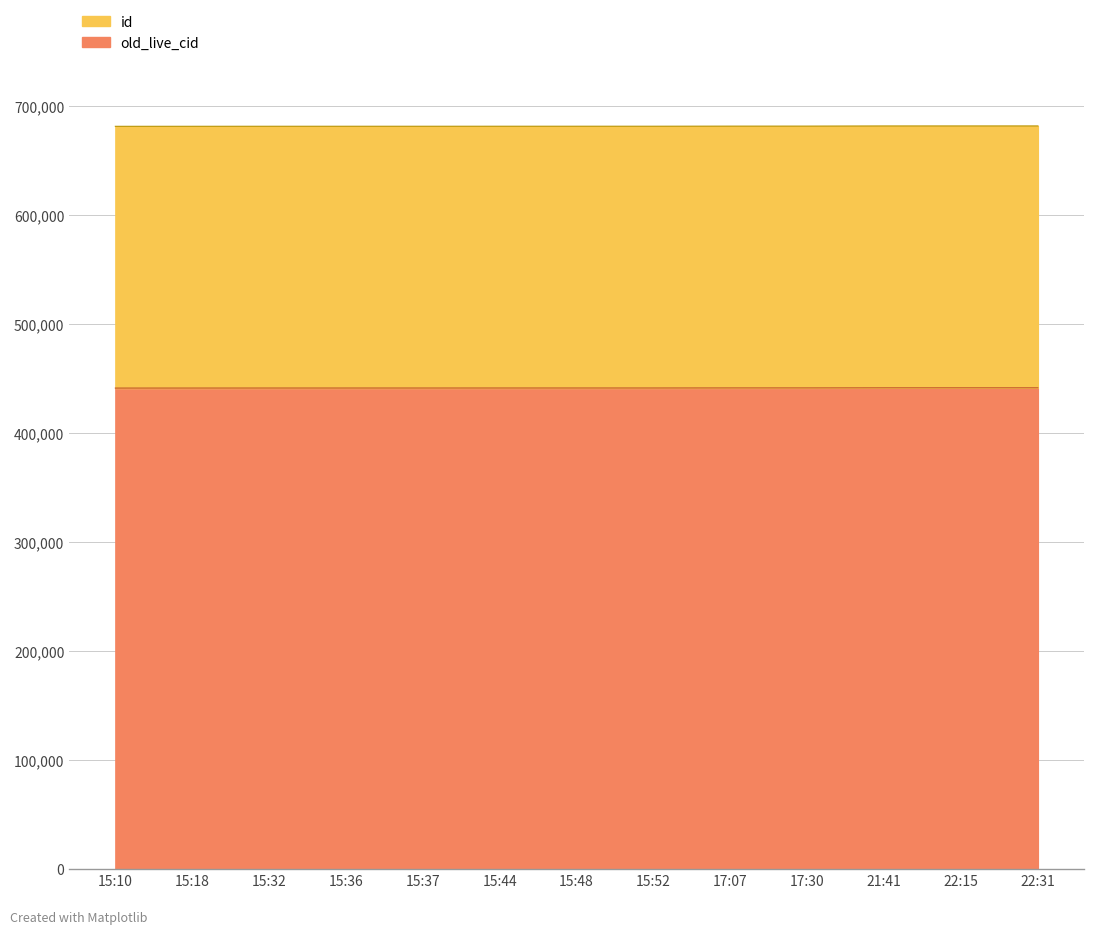

At which category does the chart reach its peak across all series?

22:31